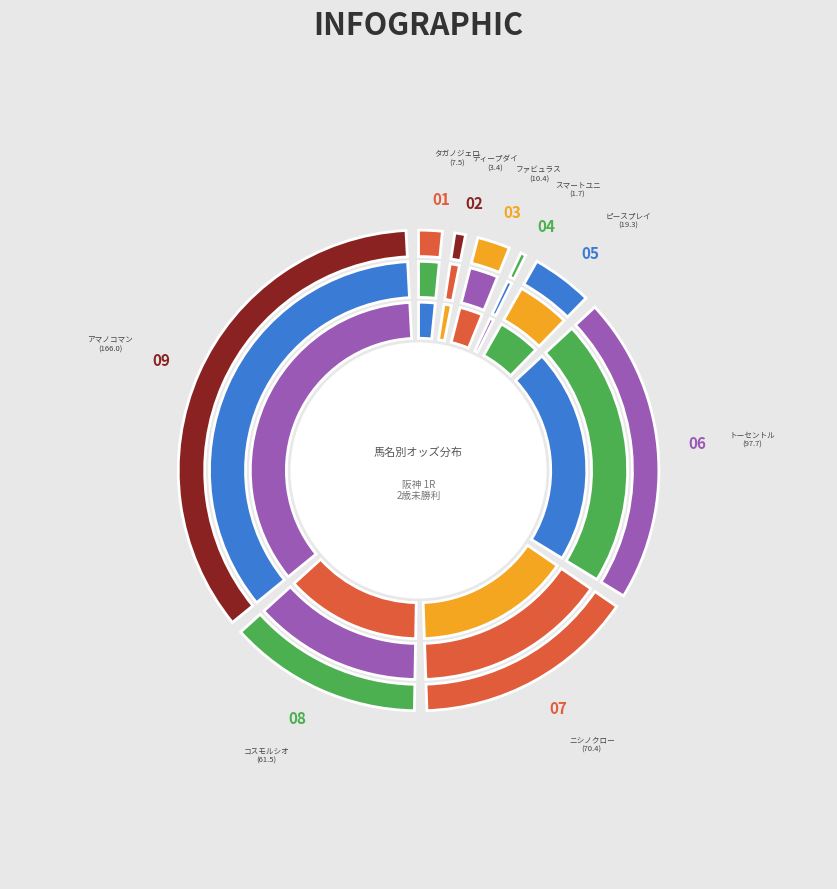

To the nearest percent, what is the combined percentage of ファビュラスギフト and アマノコマンダー?

40%